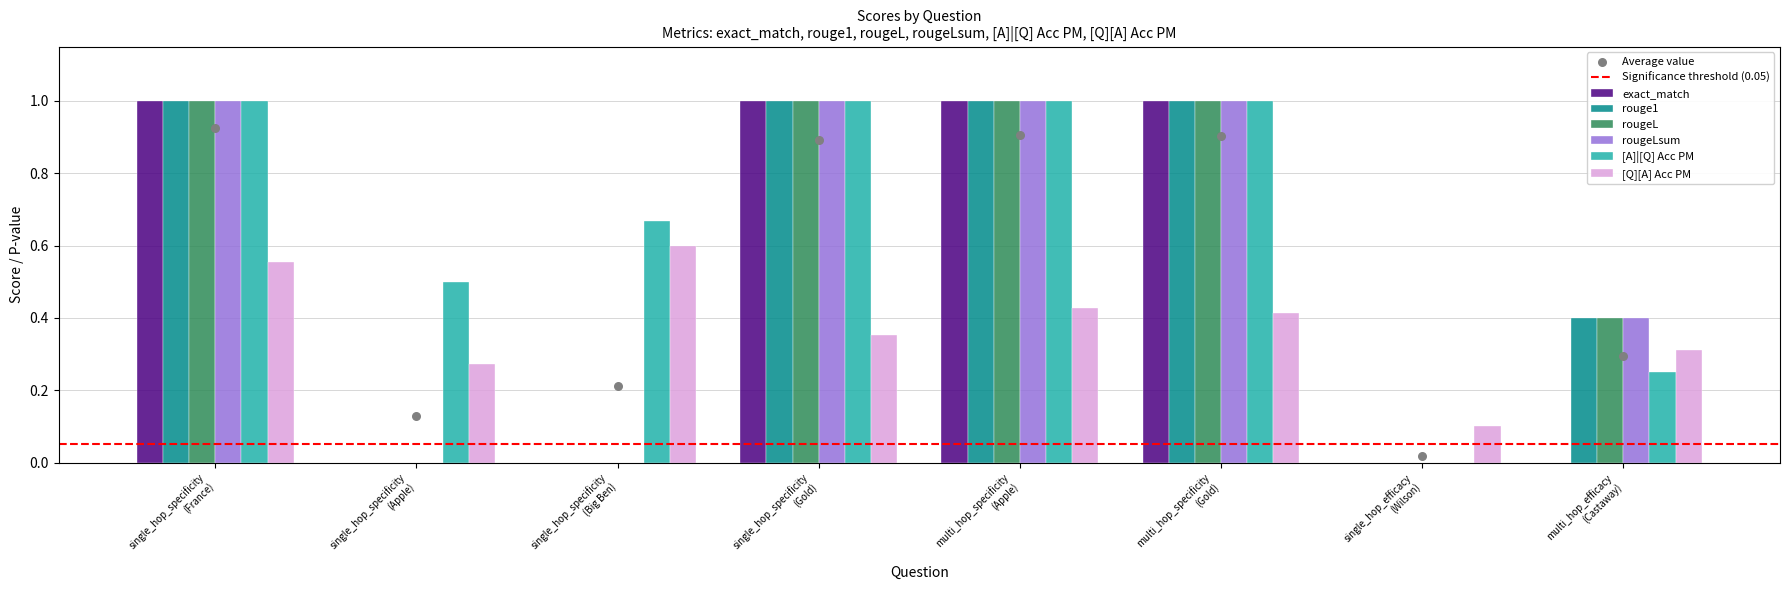

Which series has the largest total across all categories?

[A]|[Q] Acc PM